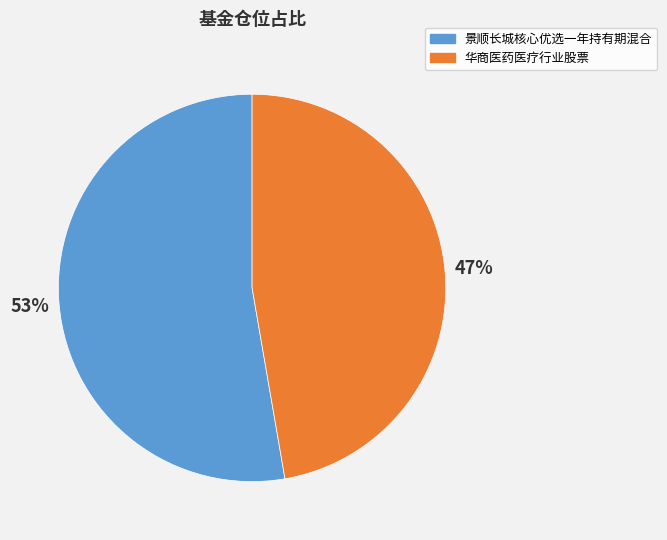

What is the smallest slice in the pie chart?

华商医药医疗行业股票